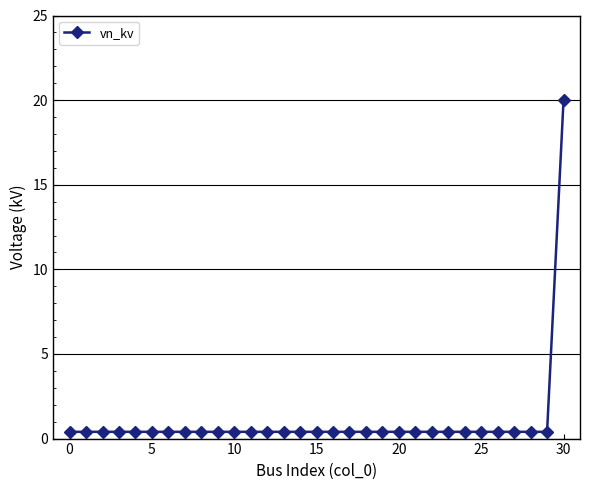

What is the maximum value shown in the chart?

20.0